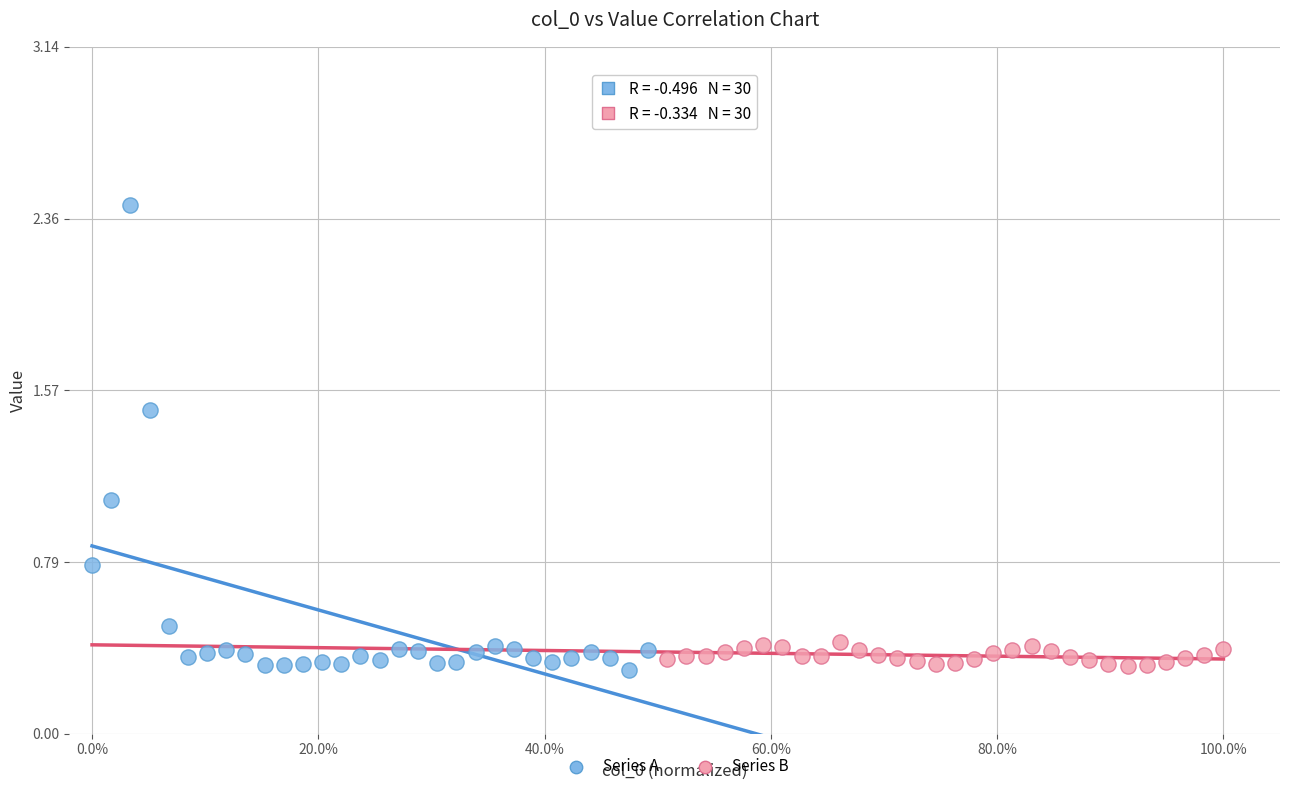

Which series reaches the maximum Y coordinate?

Series A